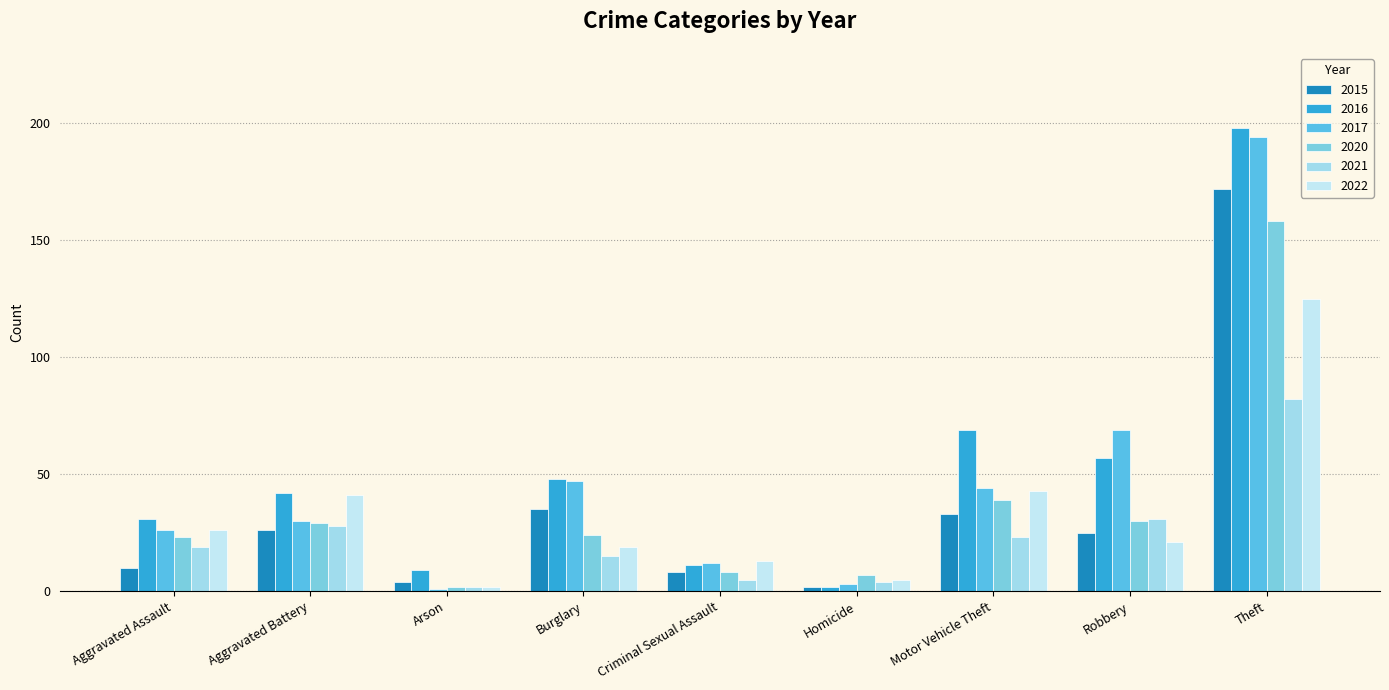

What is the label of the 6th bar from the left?

Homicide